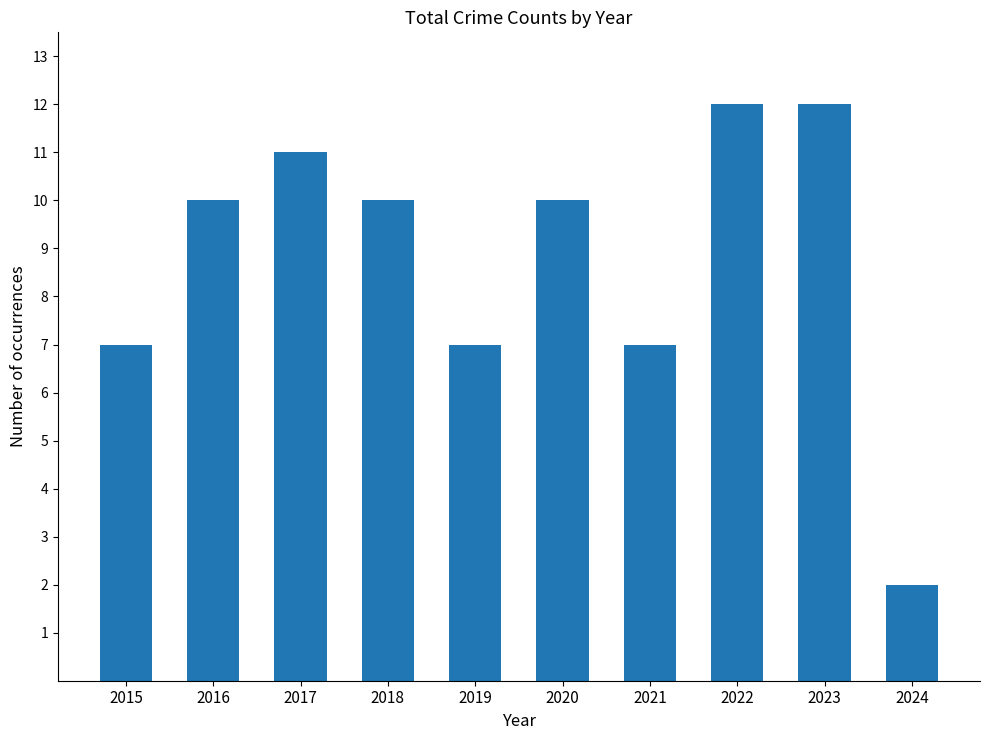

True or false: the data shows 3 at 2019.

False